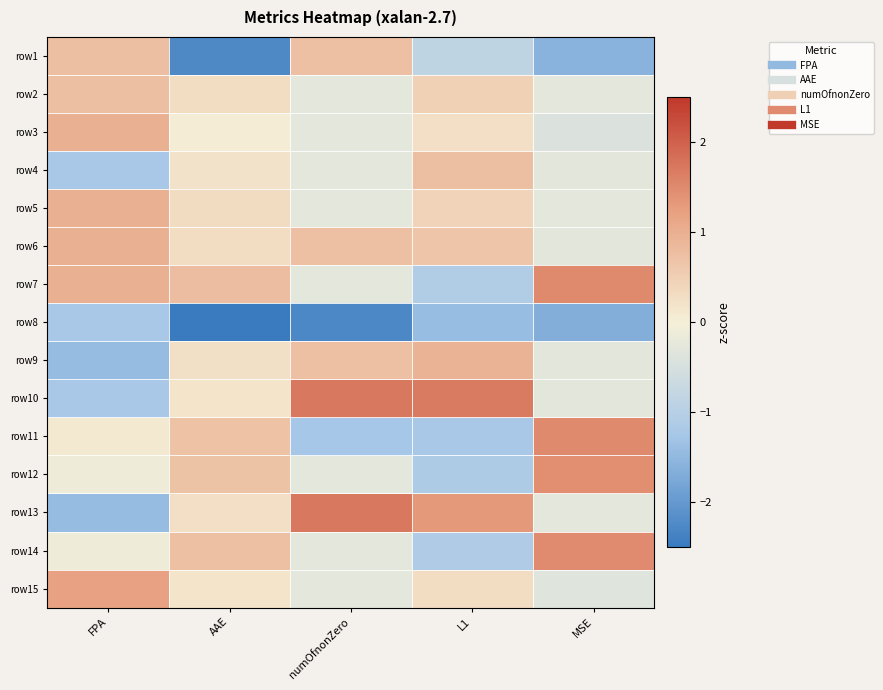

What is the spread (max minus min) of values at L1?

3.1